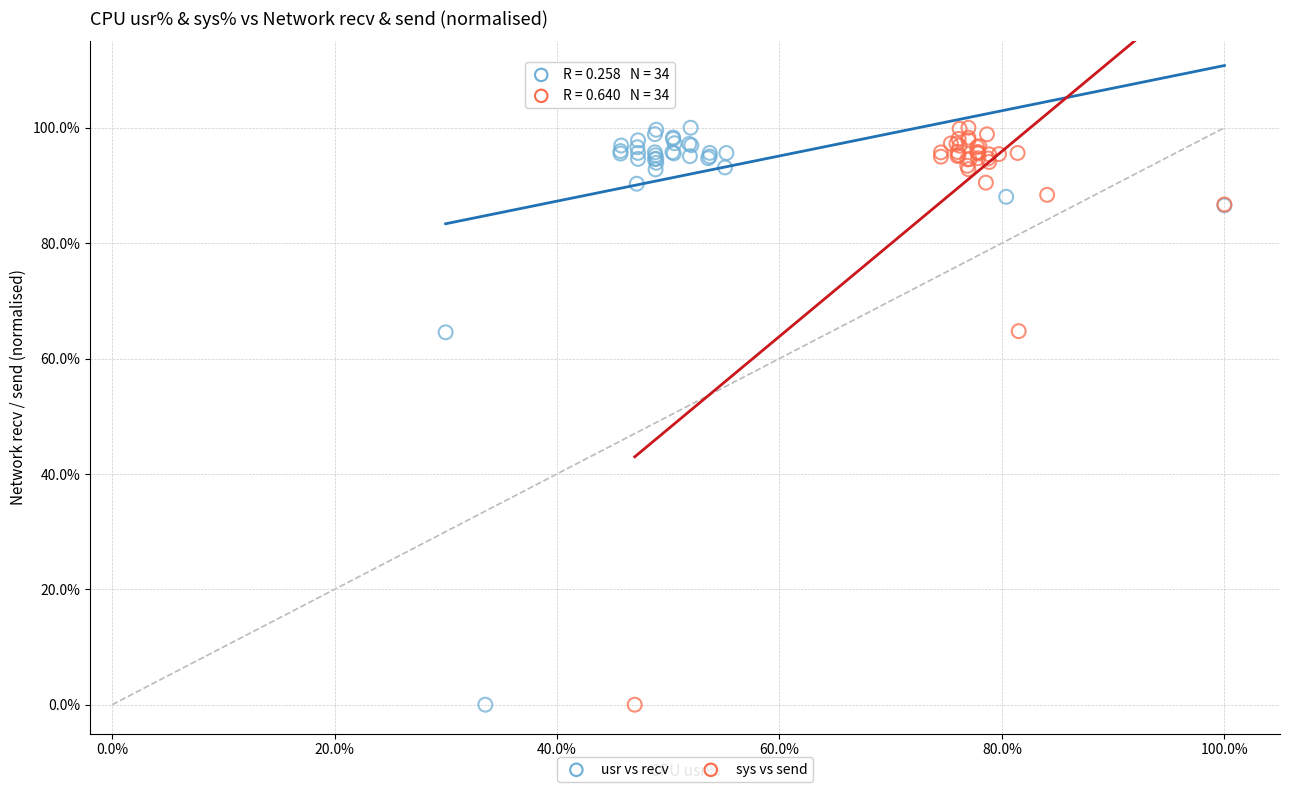

What are all the series names shown in the legend?

usr vs recv, sys vs send